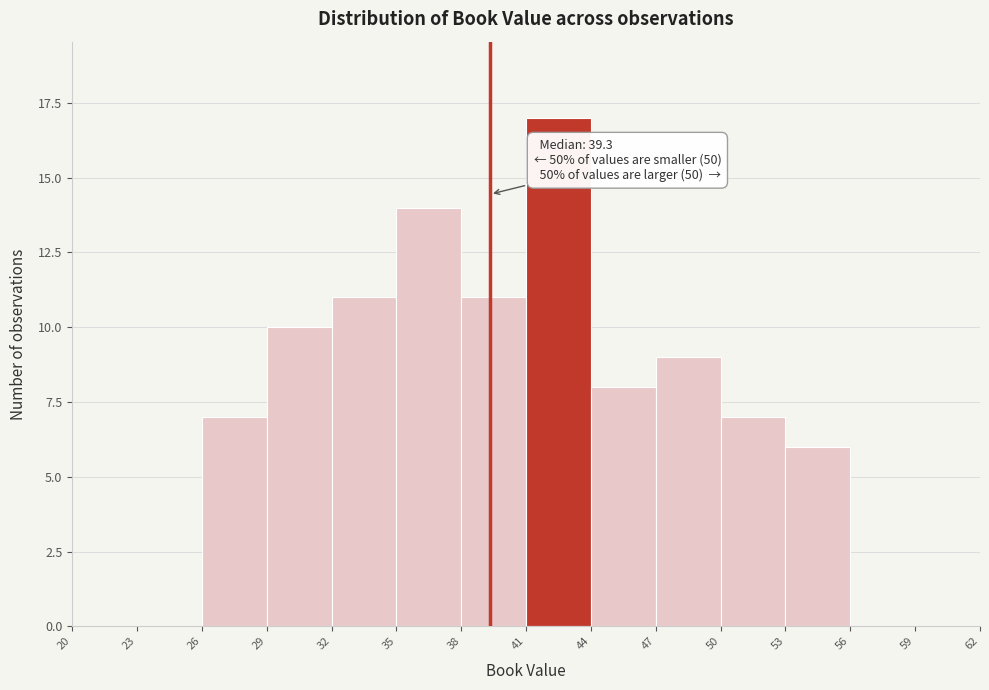

Over which range of the x-axis is the bar tallest?

41 to 44